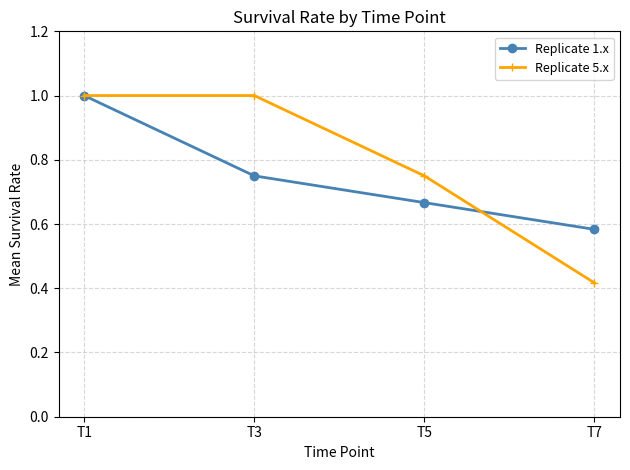

How many data points does each series have?

4